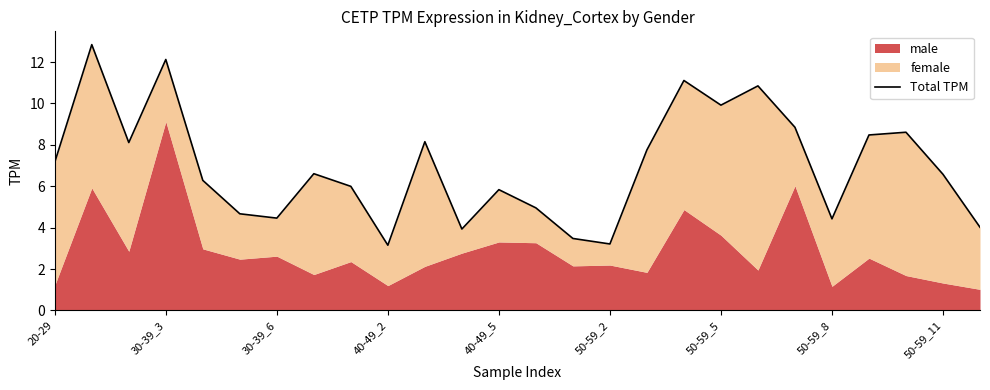

How many data points are less than 6?

11